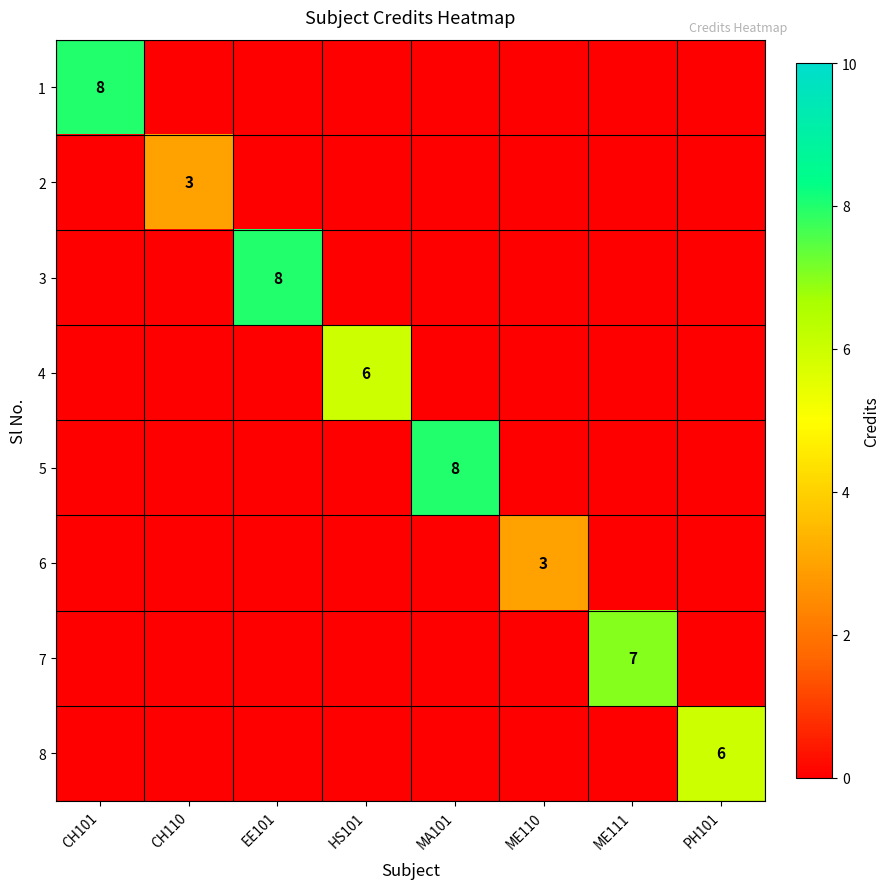

The value of 1 at CH101 is 4. True or false?

False